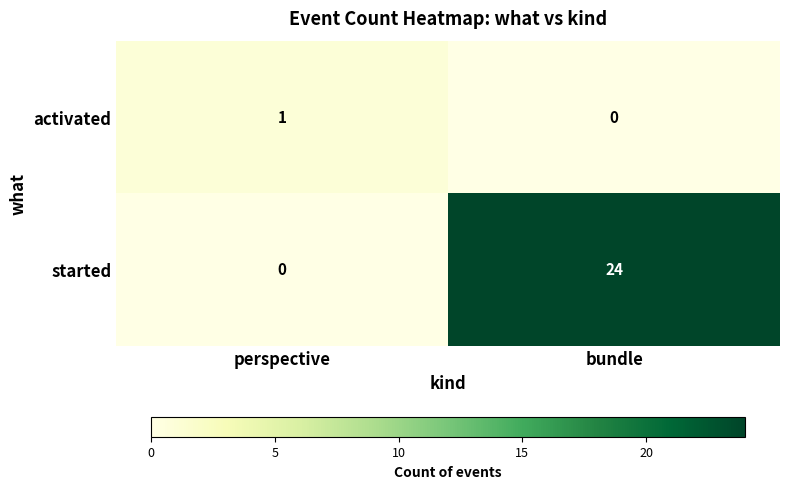

What is the greatest value displayed?

24